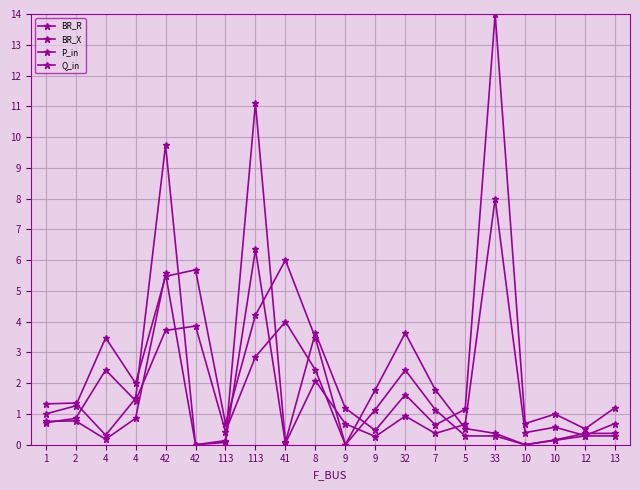

How many interior local peaks does the BR_X series have?

7